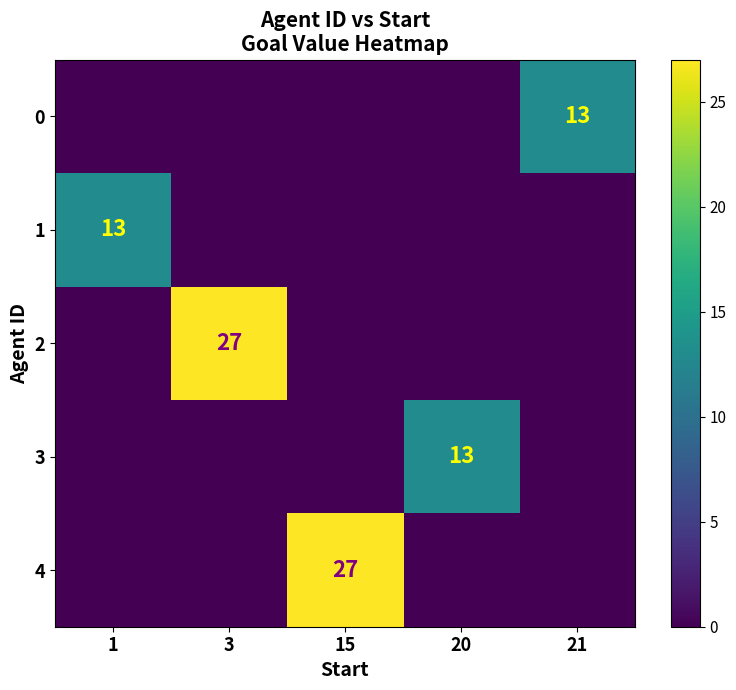

Is it true that 2 equals 40 at 3?

False